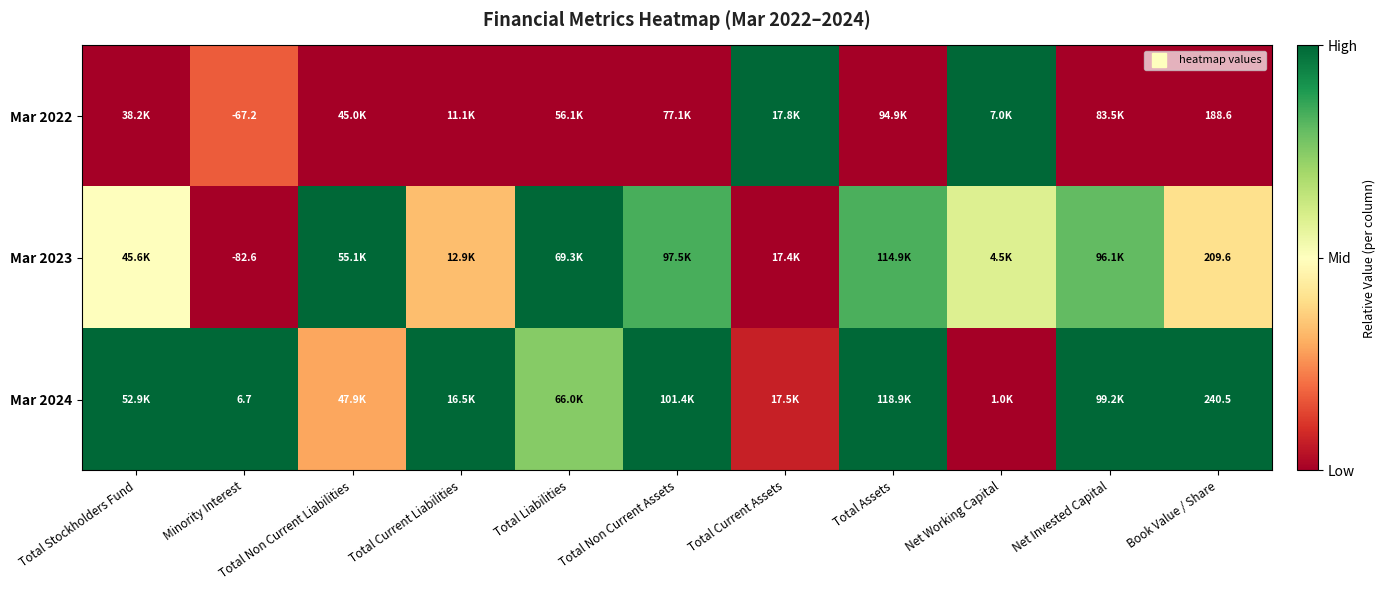

At which category is the sum across all series the highest?

Total Non Current Assets